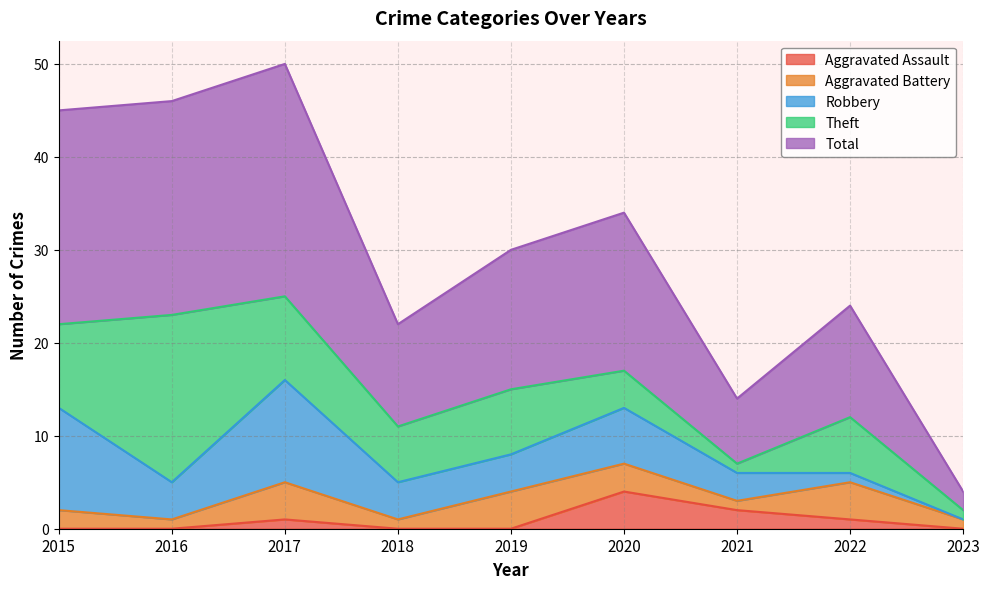

What is the average value of the Aggravated Assault series?

1